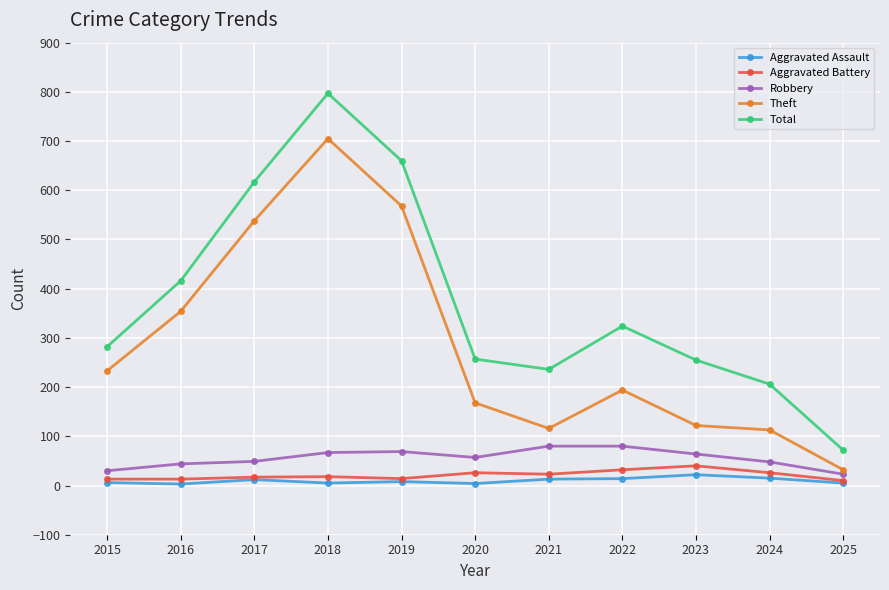

Which series has the widest spread of values?

Total